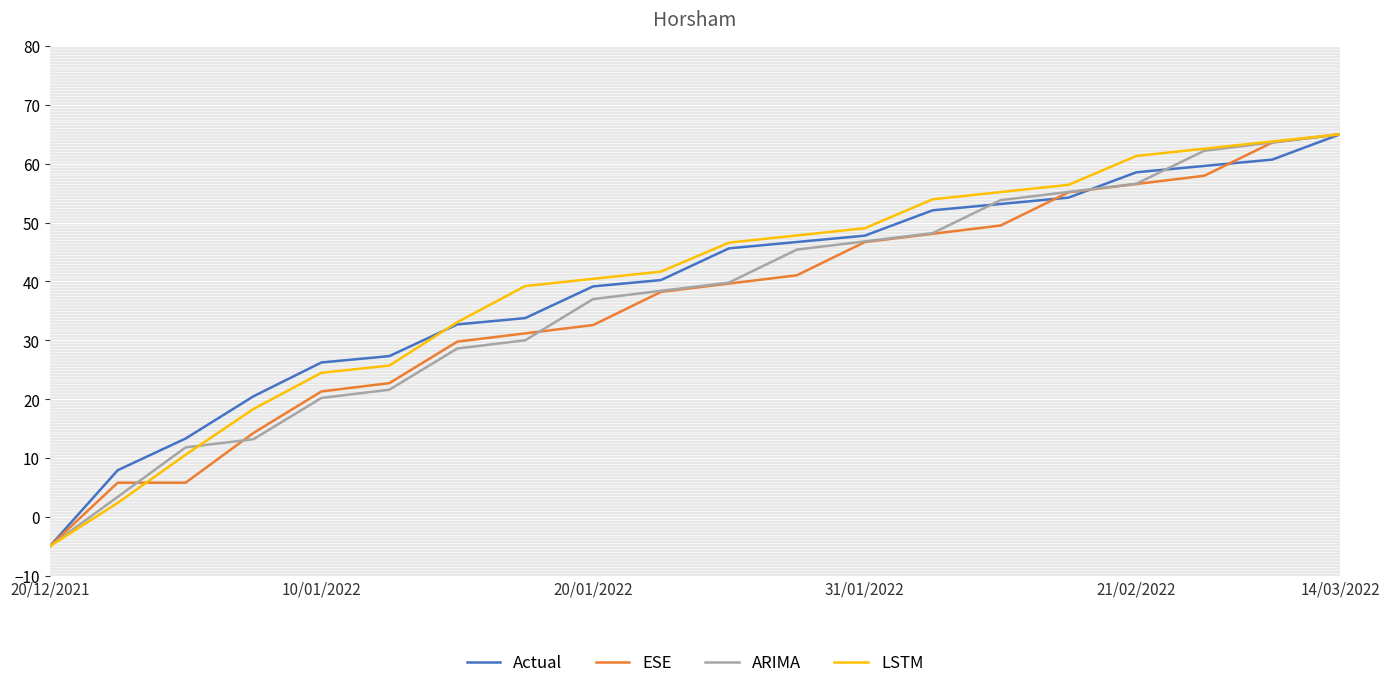

What is the minimum value shown in the chart?

-5.0